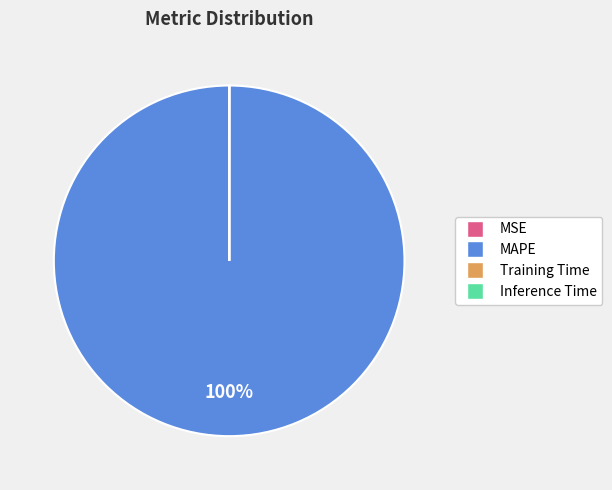

To the nearest percent, what percentage of the pie is MAPE?

100%